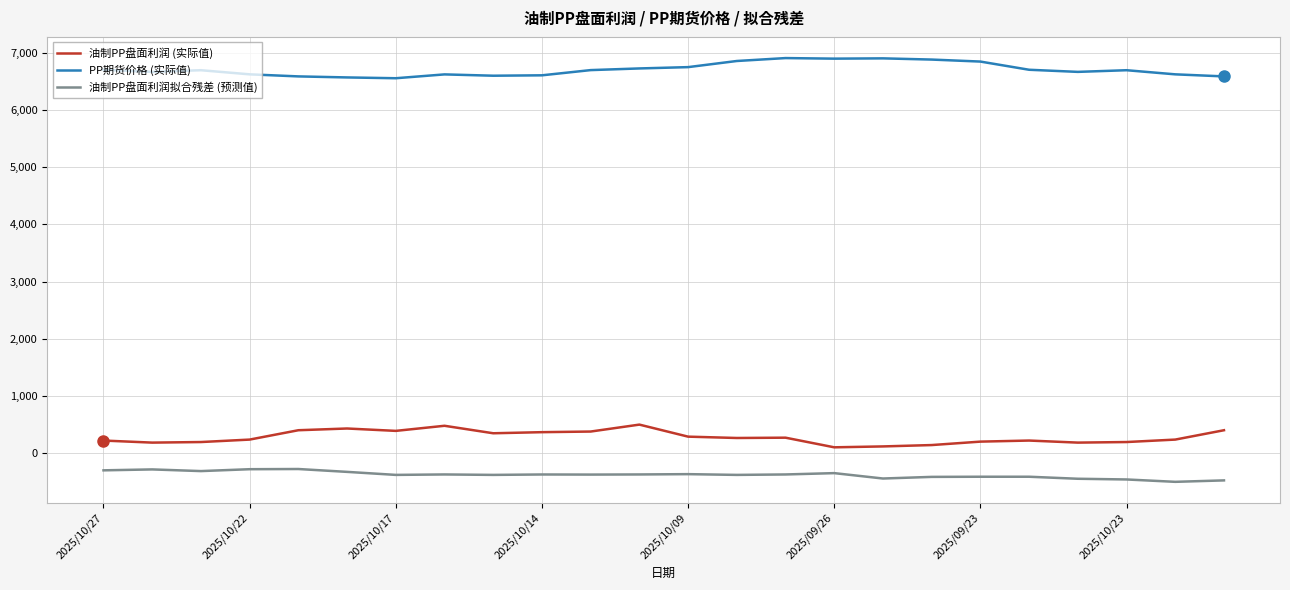

Which series has the largest total across all categories?

PP期货价格 (实际值)